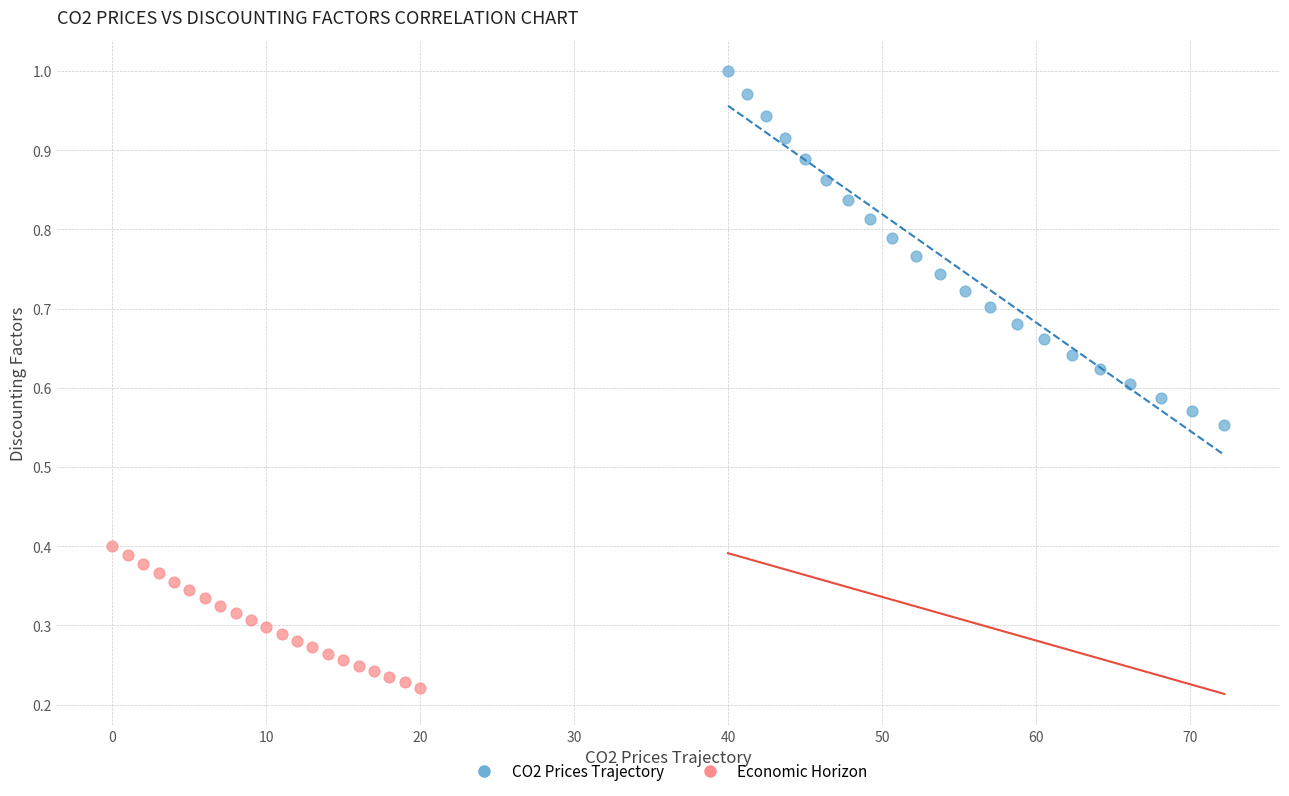

Which series reaches the maximum Y coordinate?

CO2 Prices Trajectory